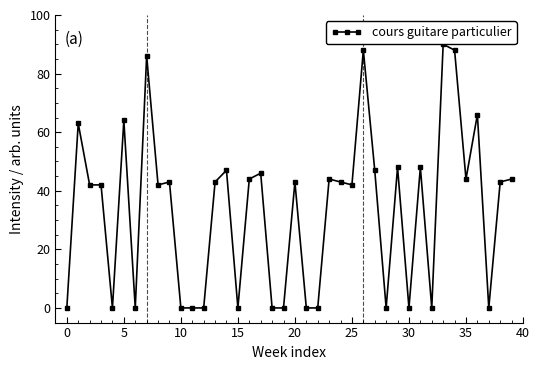

What is the greatest value displayed?

90